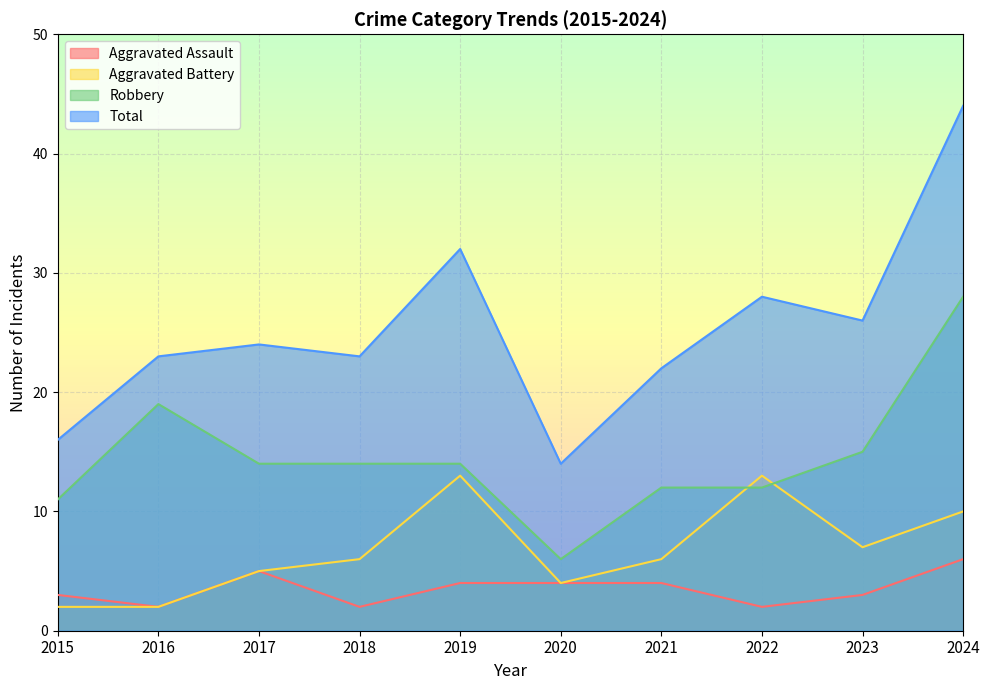

How many data points does each series have?

10